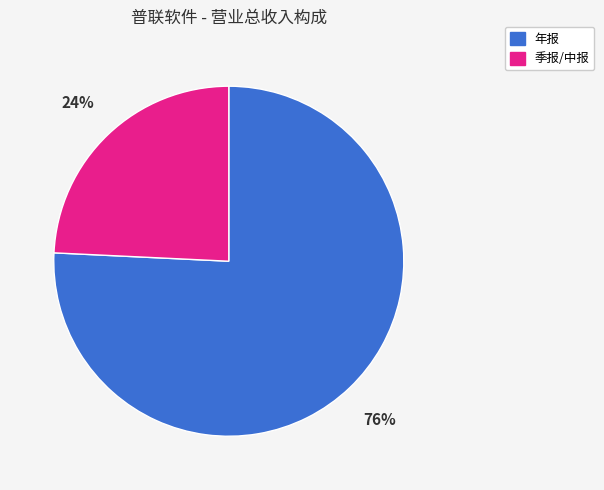

Count the number of slices in the pie.

2